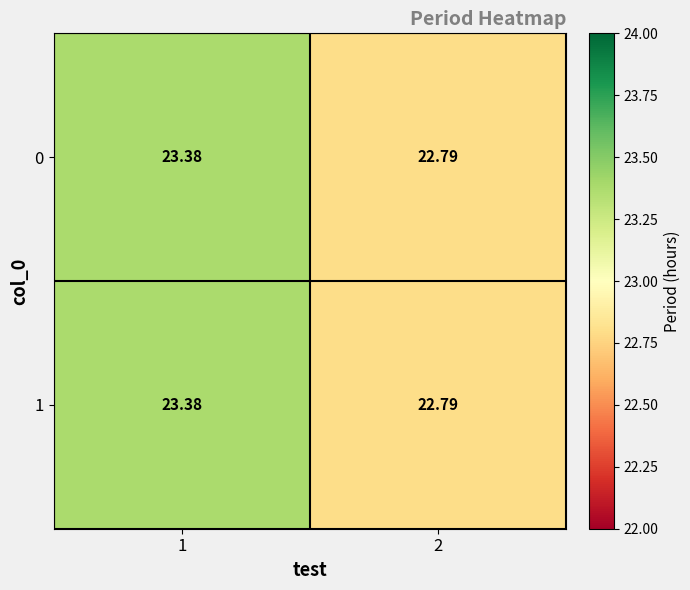

How many distinct data groups are displayed?

2